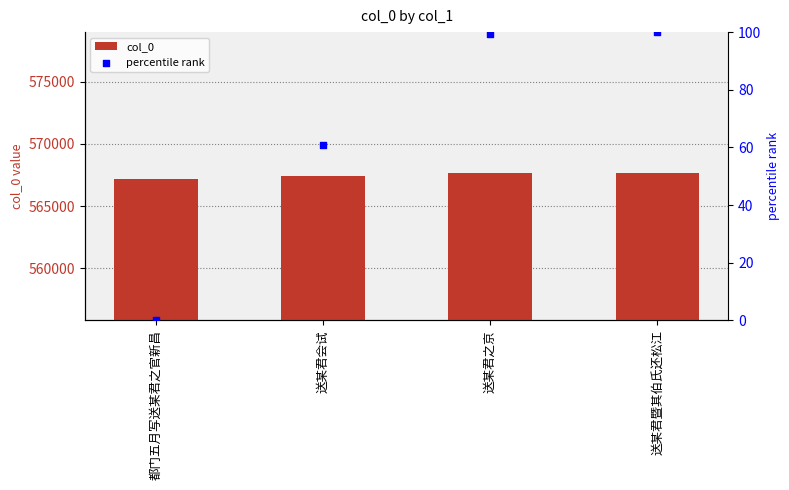

At which category is the sum across all series the highest?

送某君暨其伯氏还松江